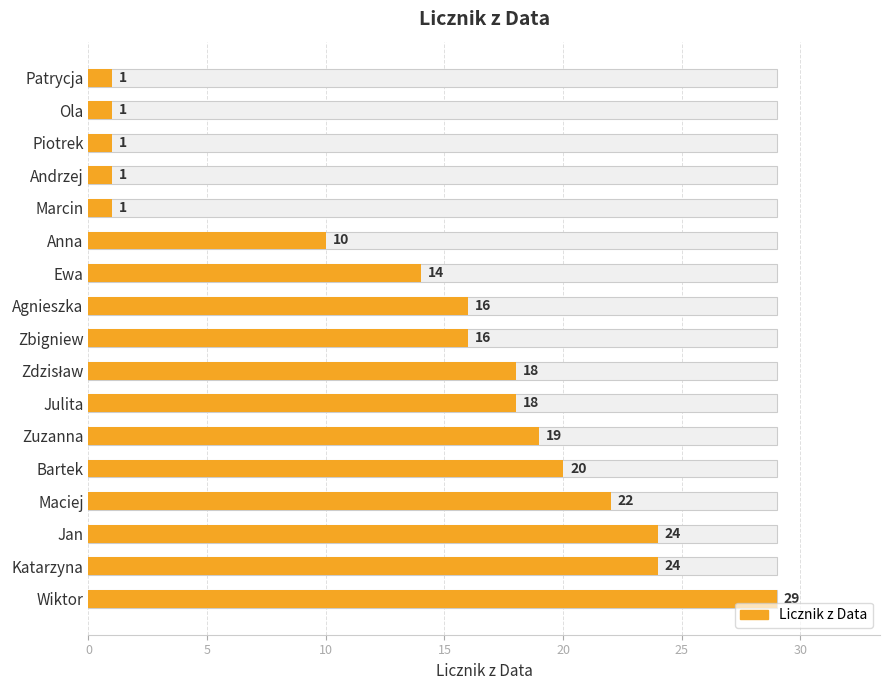

Reading left to right, extract all data points from this chart.

1	1	1	1	1	10	14	16	16	18	18	19	20	22	24	24	29